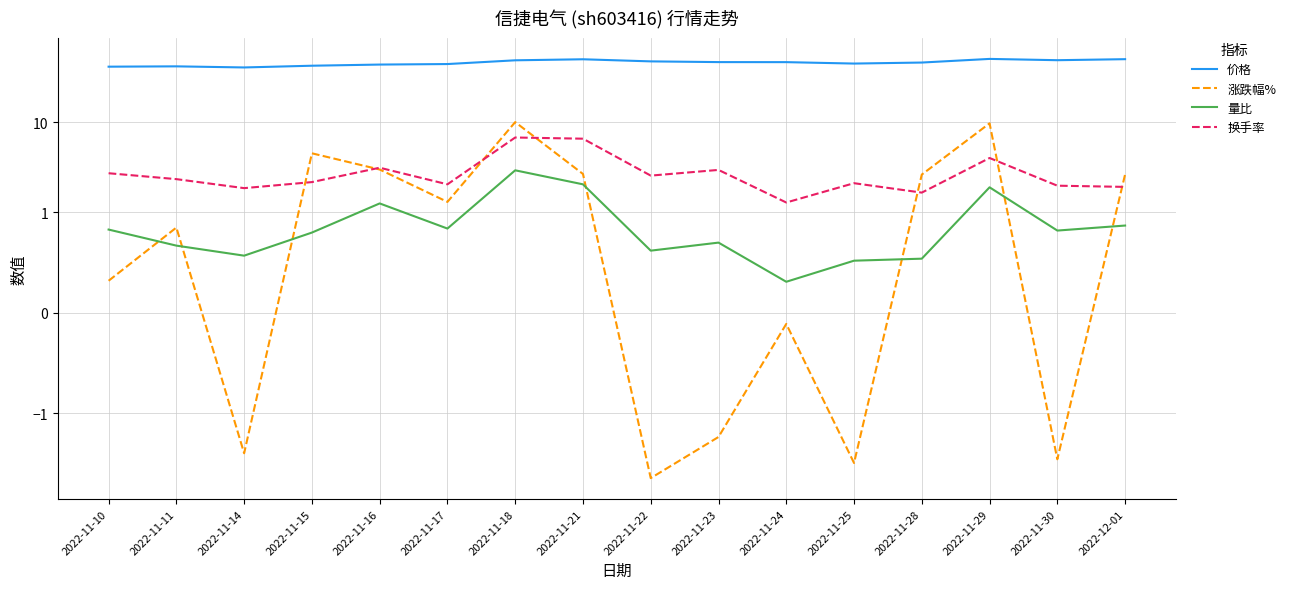

True or false: 价格 and 换手率 intersect in this chart.

False